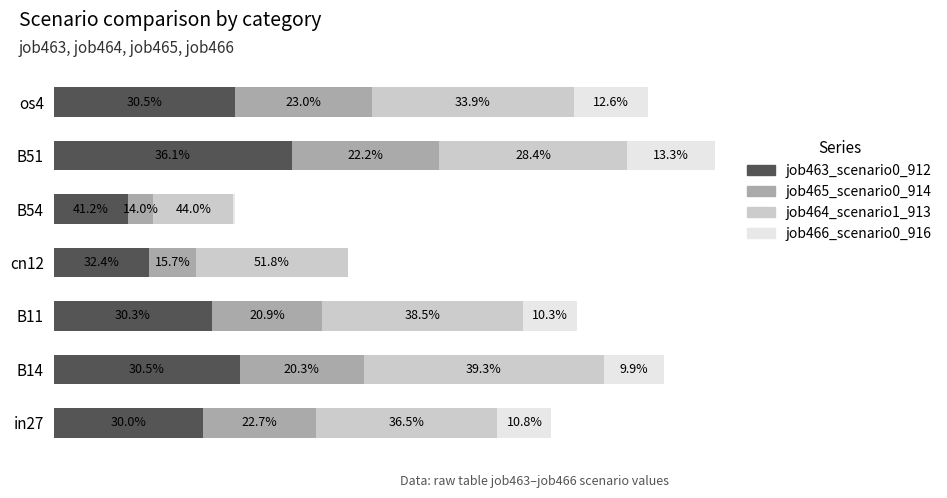

Reading left to right, transcribe all the data shown in this chart.

job463_scenario0_912: 0.3	0.4	0.4	0.2	0.2	0.5	0.4
job465_scenario0_914: 0.3	0.3	0.3	0.1	0.1	0.3	0.3
job464_scenario1_913: 0.4	0.5	0.5	0.3	0.2	0.4	0.5
job466_scenario0_916: 0.1	0.1	0.1	0.0	0.0	0.2	0.2